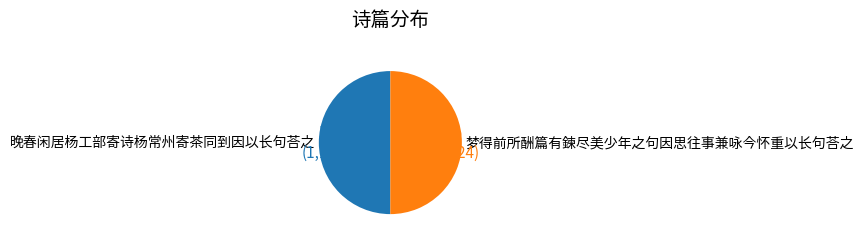

What percentage is the 梦得前所酬篇有鍊尽美少年之句因思往事兼咏今怀重以长句荅之 slice, to the nearest percent?

50%